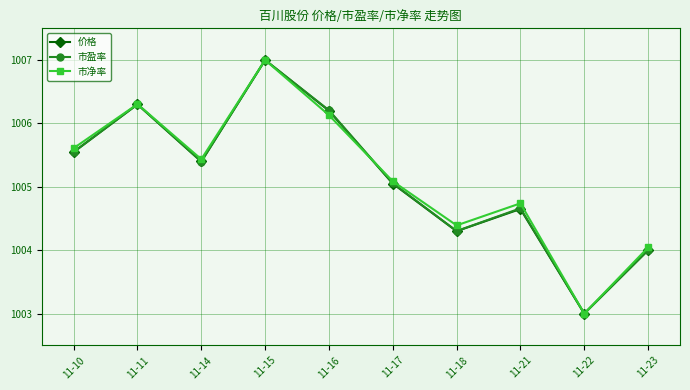

What is the minimum value shown in the chart?

1003.0